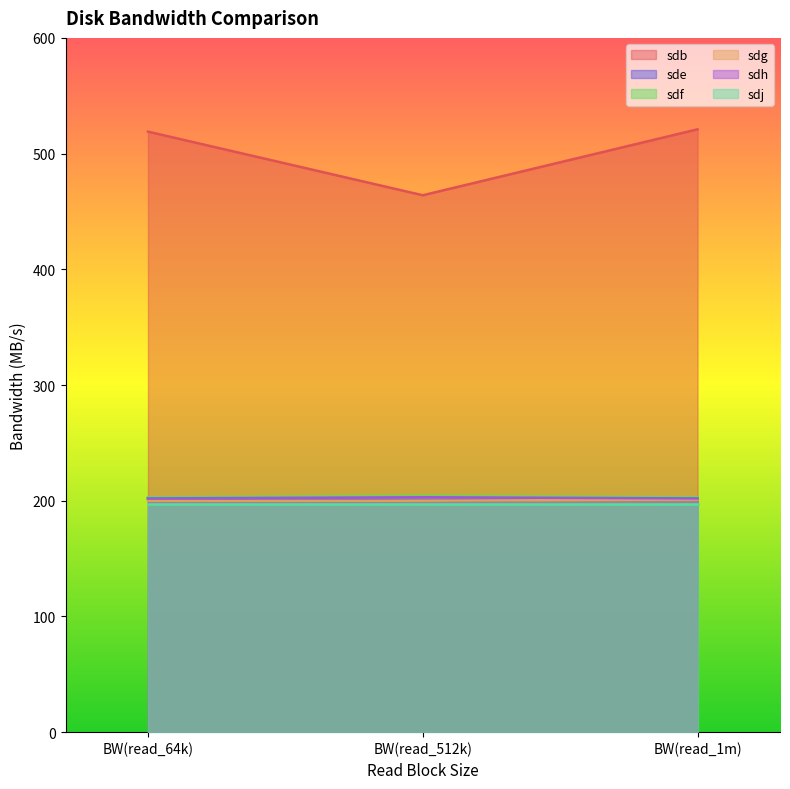

What is the label of the 2nd point from the right?

BW(read_512k)